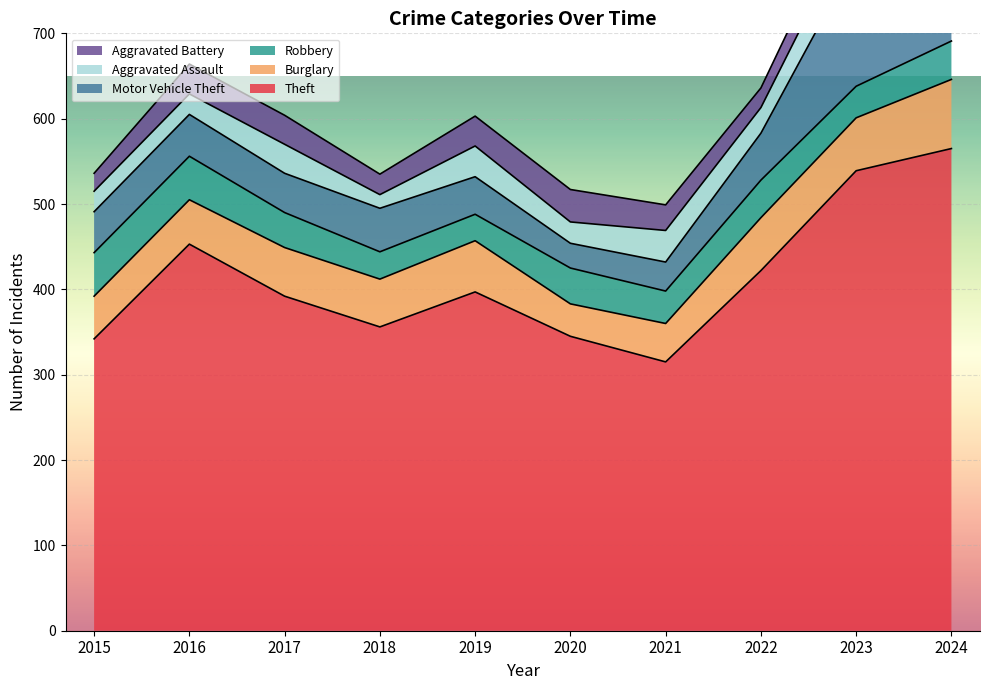

True or false: Theft and Aggravated Battery cross at least once.

False